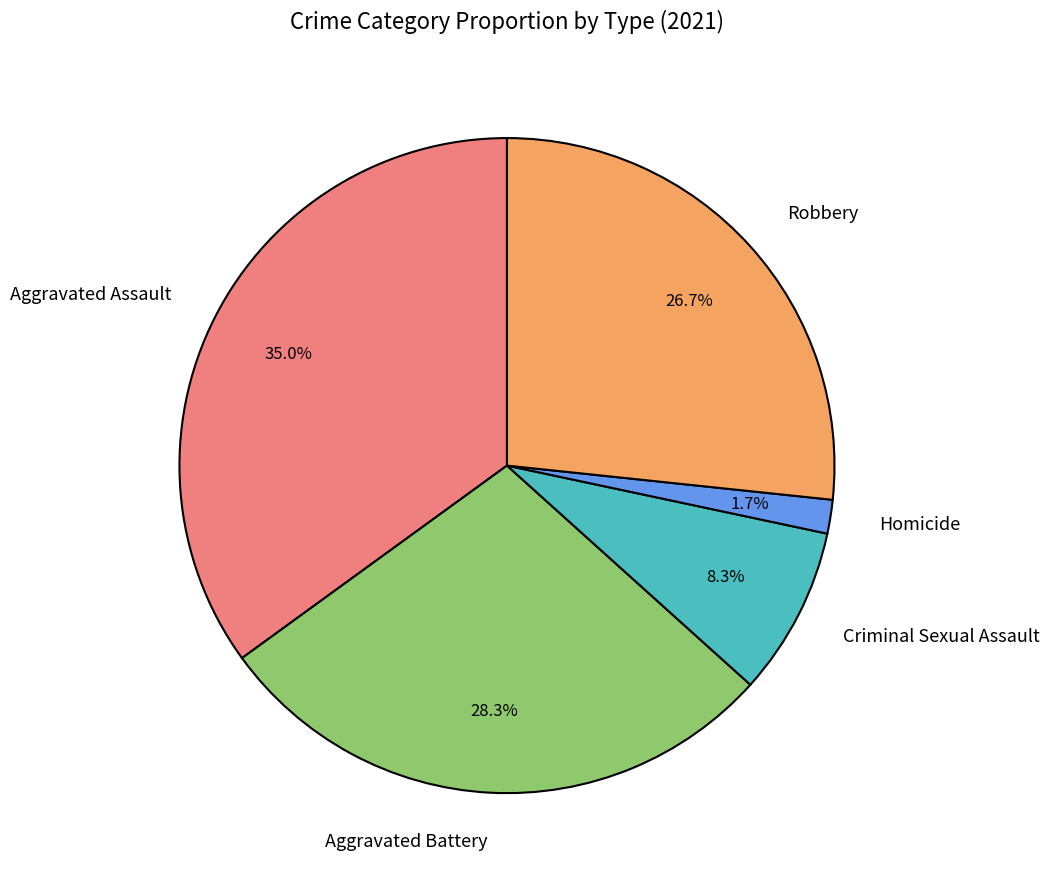

Which category has the biggest portion of the pie?

Aggravated Assault